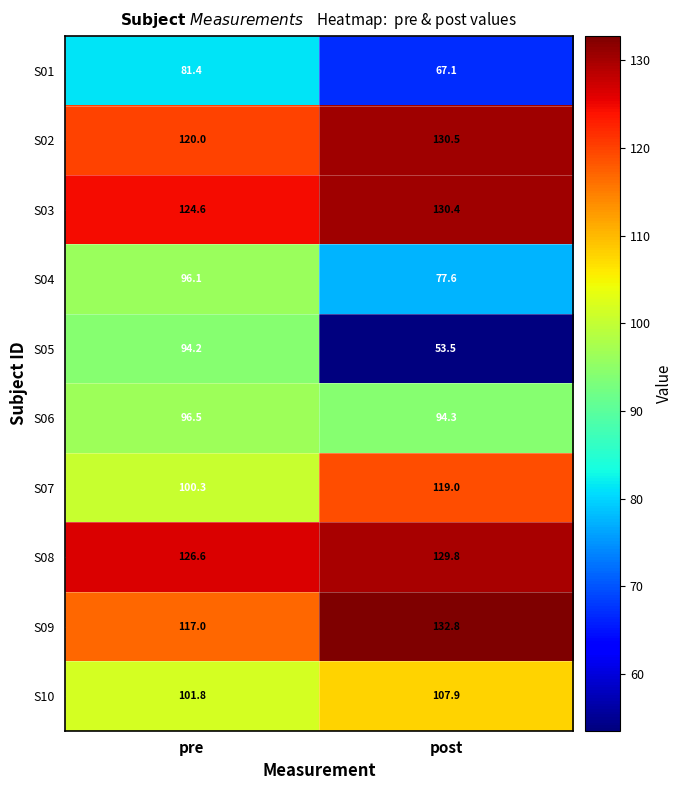

At pre, list the series in order from largest to smallest.

S08, S03, S02, S09, S10, S07, S06, S04, S05, S01